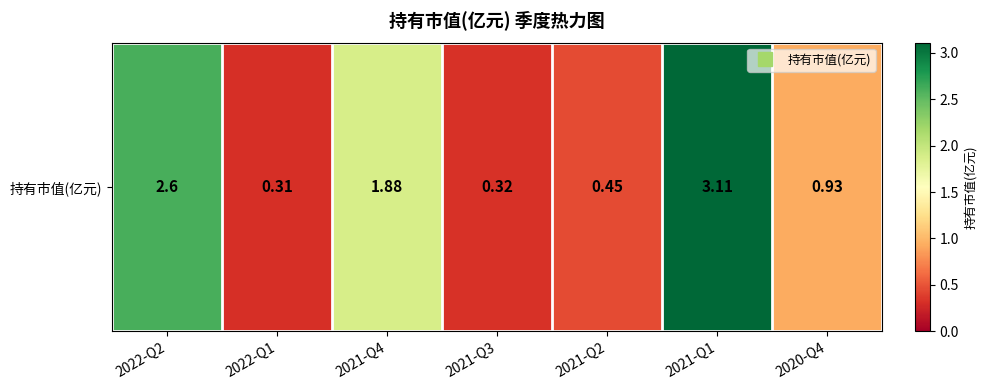

What is the sum of the values at 2022-Q1 and 2022-Q2?

2.9